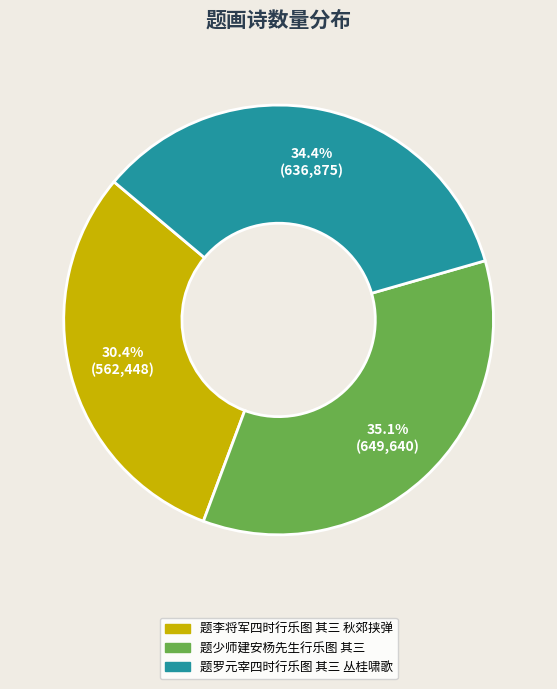

Rank the categories by value from lowest to highest.

题李将军四时行乐图 其三 秋郊挟弹, 题罗元宰四时行乐图 其三 丛桂啸歌, 题少师建安杨先生行乐图 其三